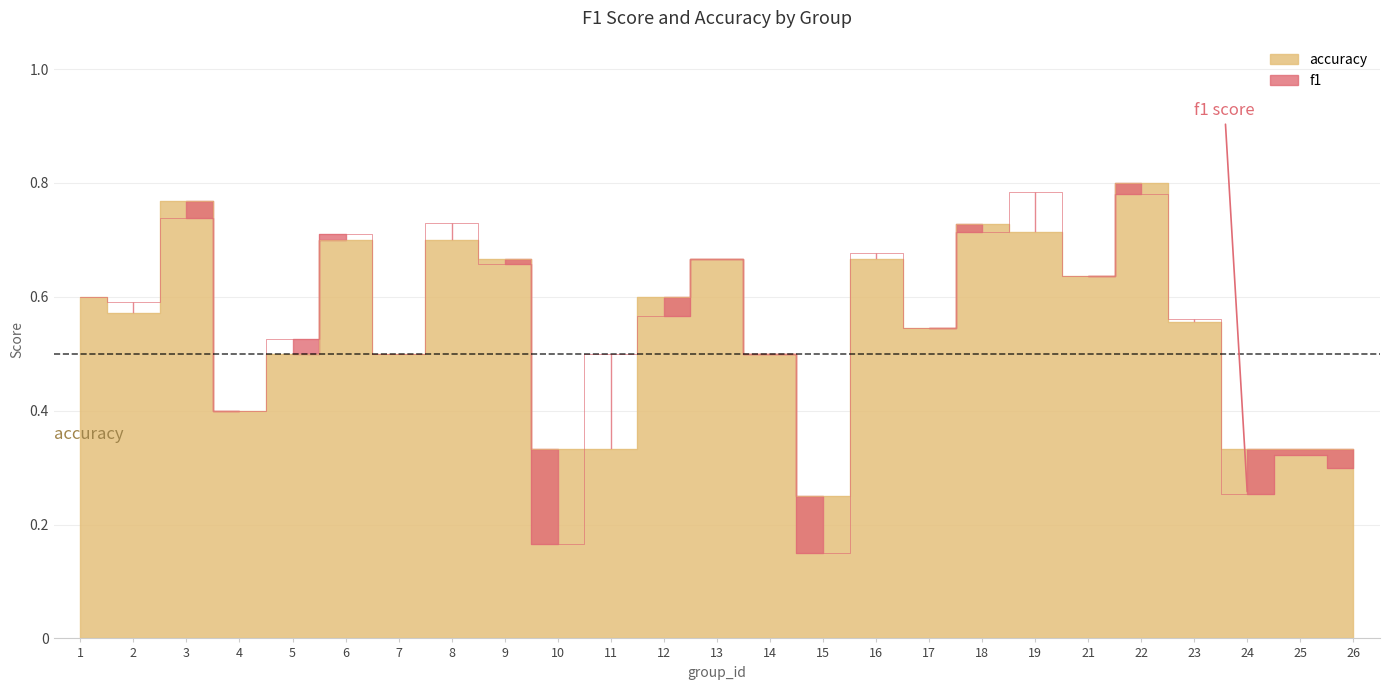

What is the minimum value for accuracy?

0.2